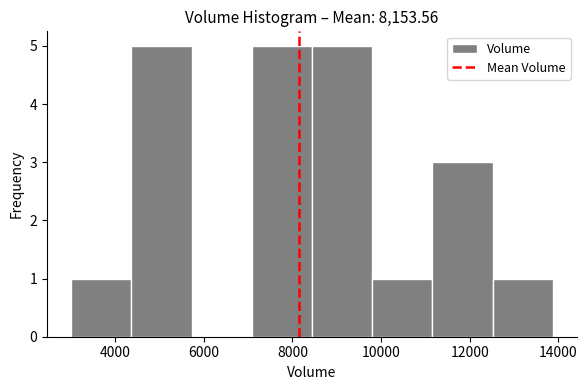

How tall is the bar that spans 11200 to 12600 on the x-axis? Neither the bar edges nor the heights are printed on the chart, so give them approximately, as read against the axes.

3